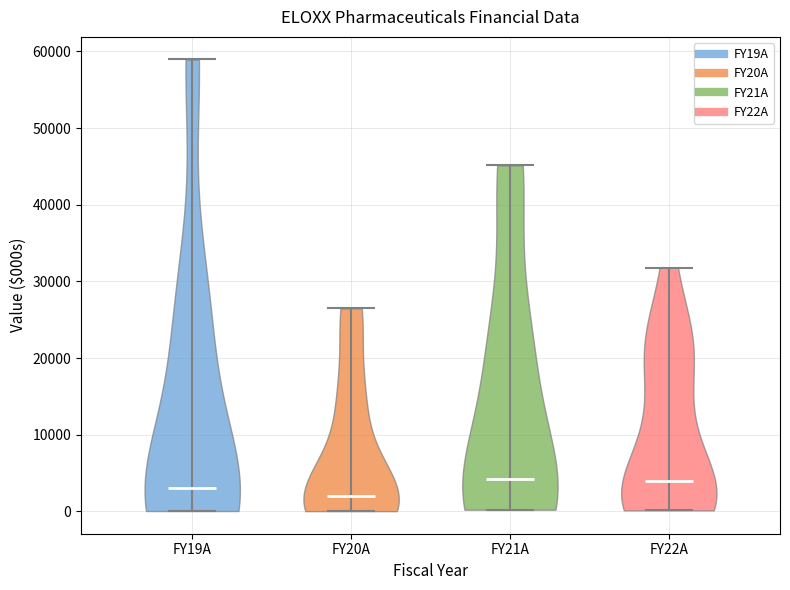

Reading left to right, read every violin against the y-axis: where its median line is, and the lowest and highest points it reaches. The values are not printed on the chart, so give them approximately, as read against the axis.

FY19A: median line 3000, lowest point 0, highest point 59000
FY20A: median line 2000, lowest point 0, highest point 26000
FY21A: median line 4000, lowest point 0, highest point 45000
FY22A: median line 4000, lowest point 0, highest point 32000